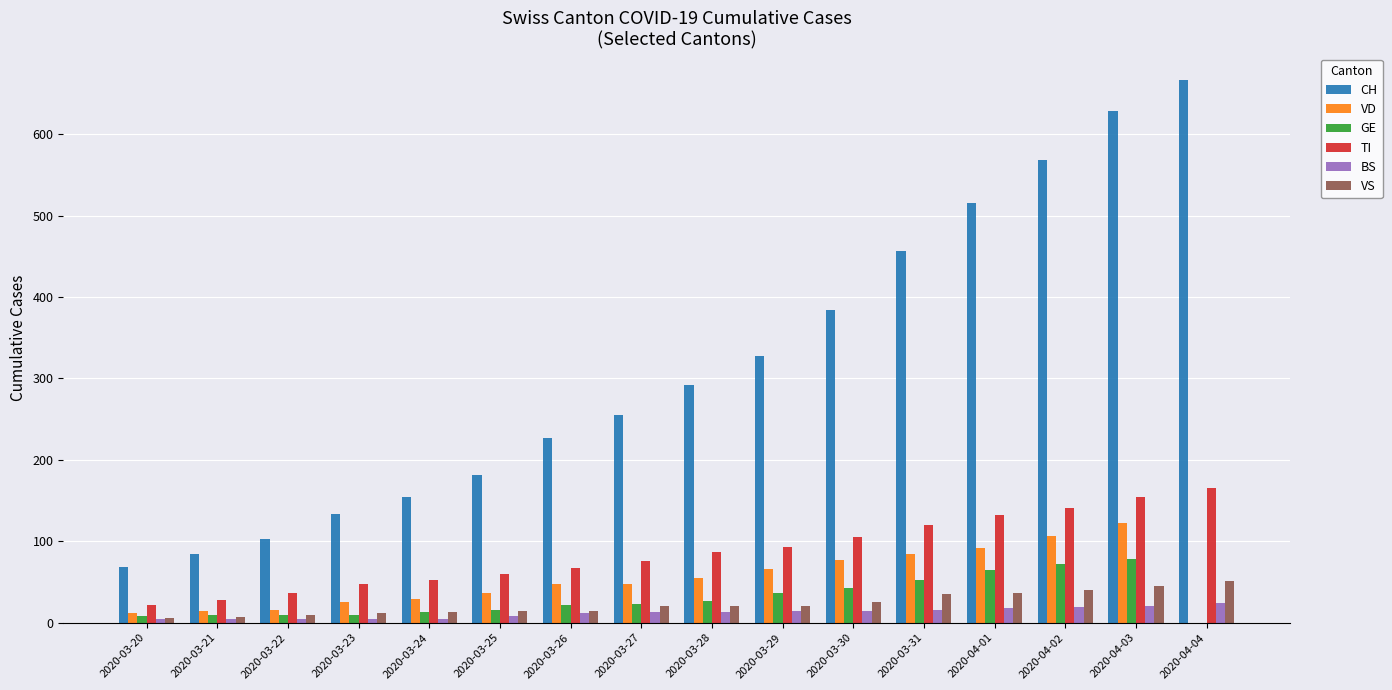

The GE series shows 13 at 2020-03-24. True or false?

True